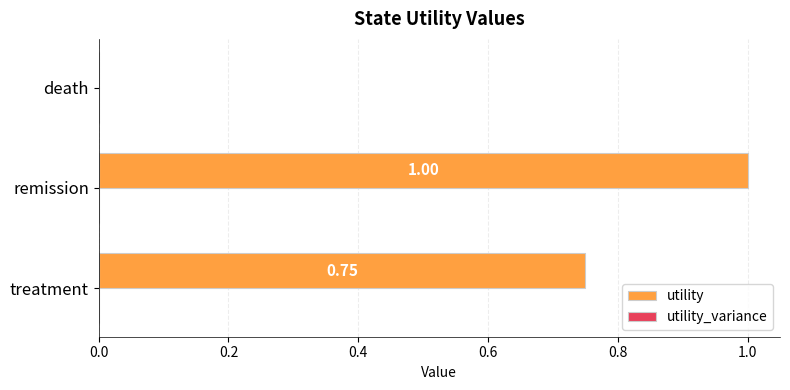

What is the change in value from remission to death?

-1.0